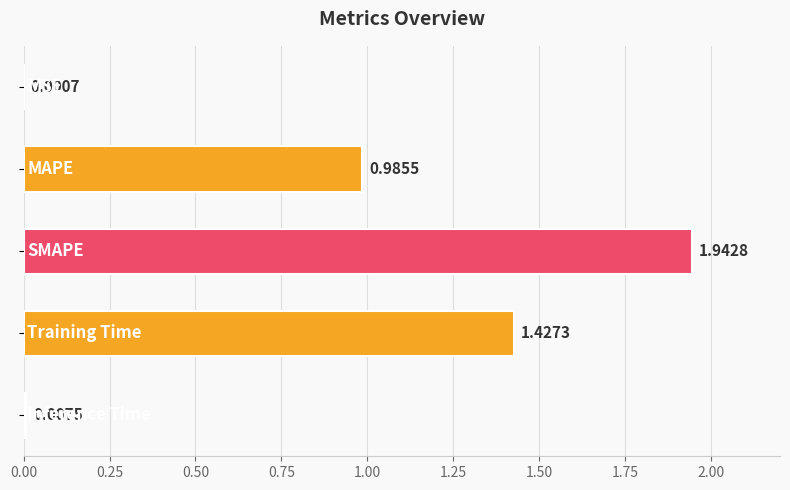

What is the sum of all values?

4.4